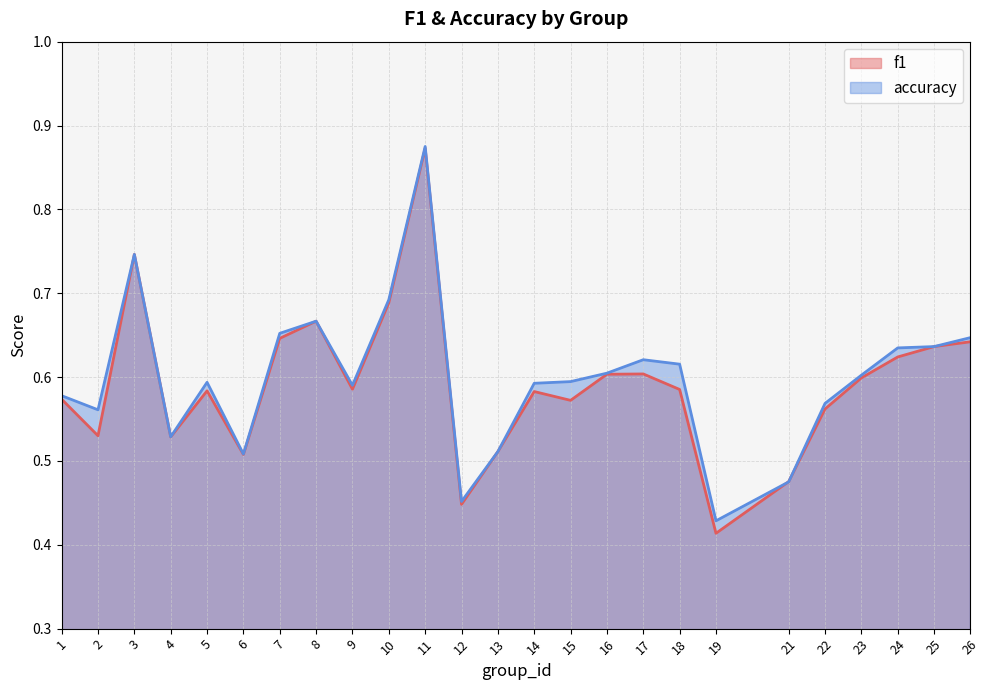

Where is the first local maximum for accuracy?

3